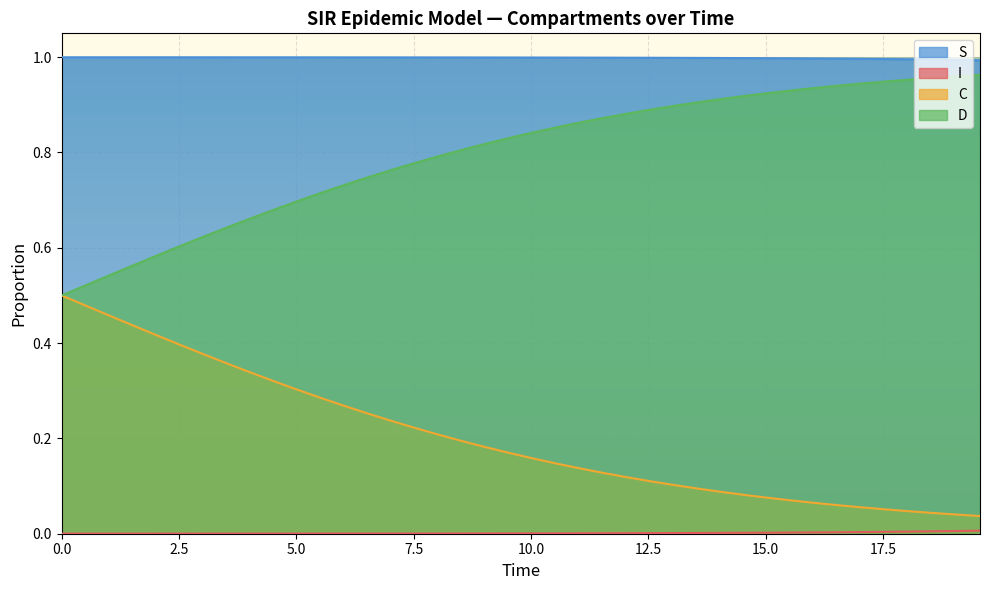

True or false: C and S cross at least once.

False